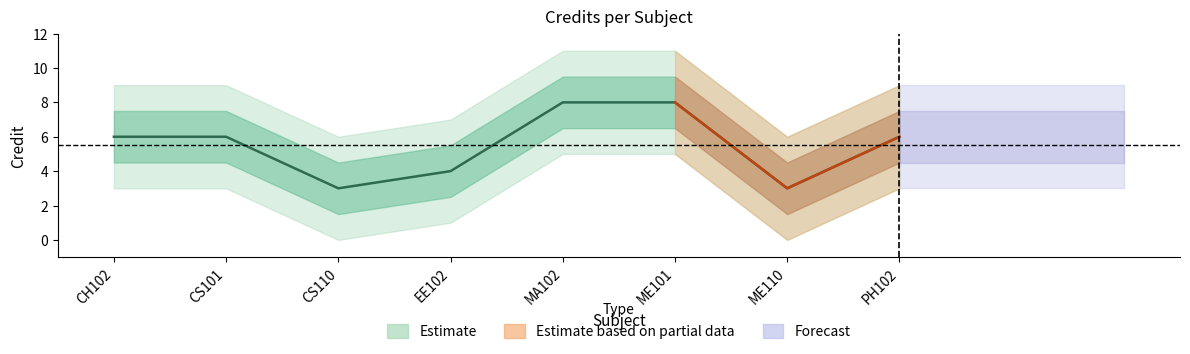

How many lines are shown in the chart?

1